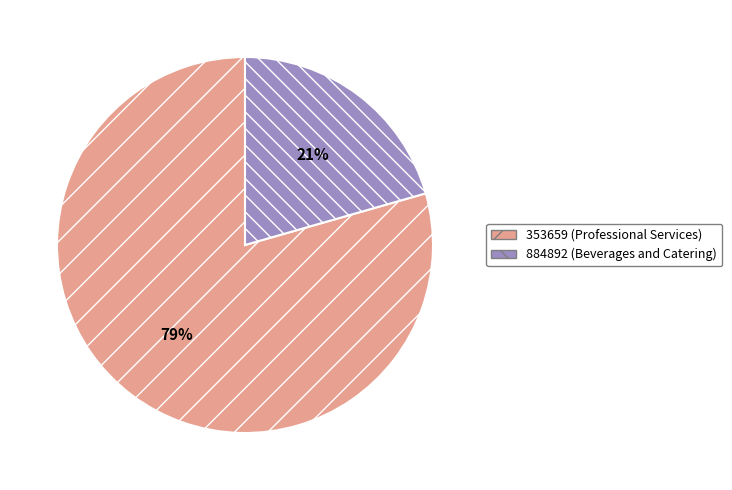

What is the largest slice in the pie chart?

353659 (Professional Services)